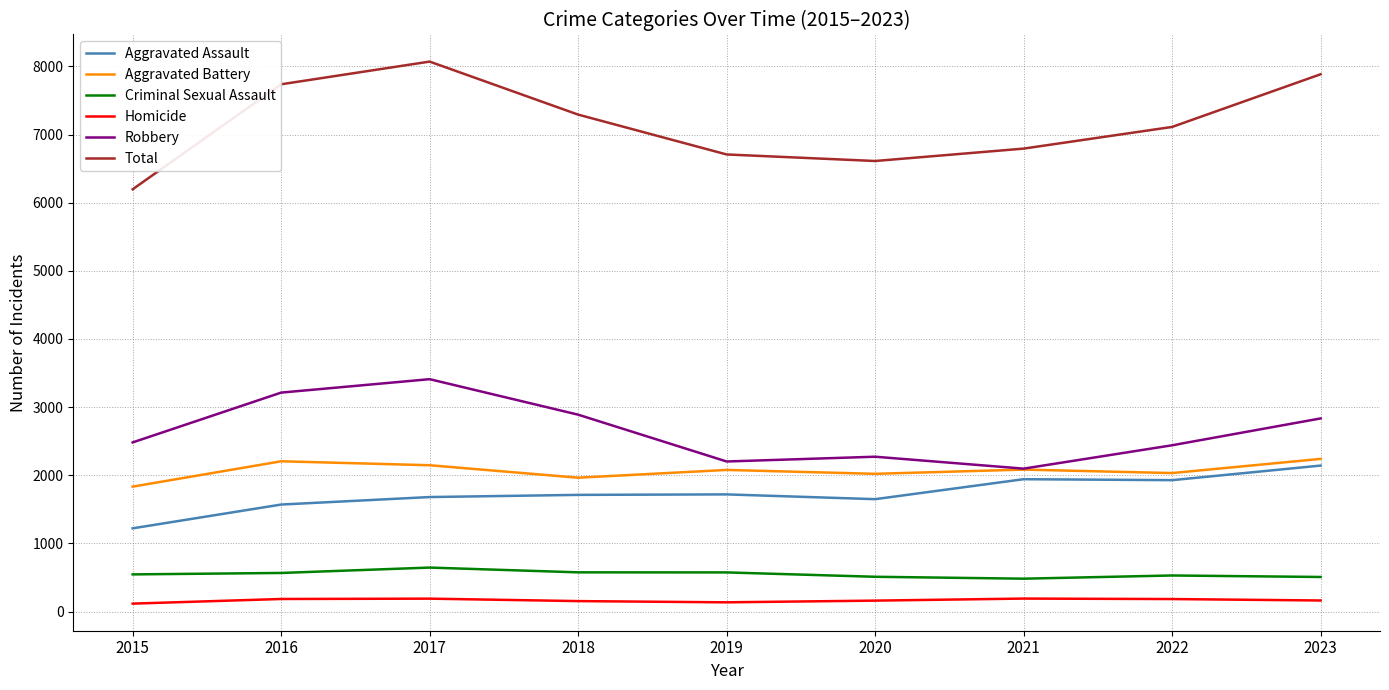

Is it true that Criminal Sexual Assault equals 884 at 2015?

False